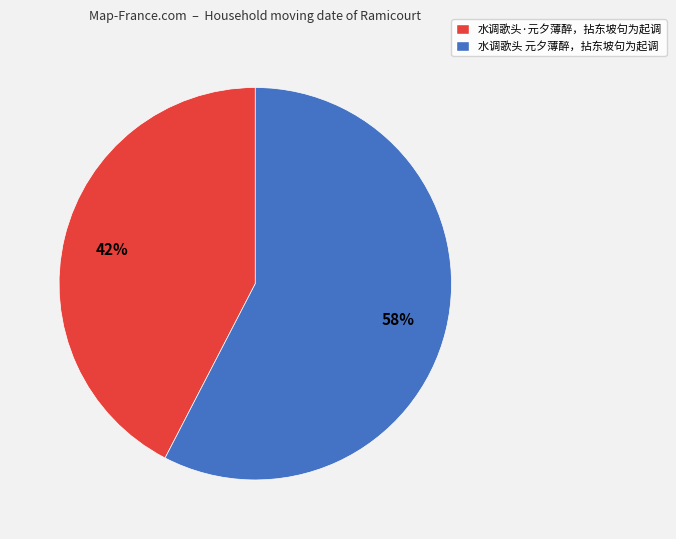

Is there a majority slice in this chart?

Yes